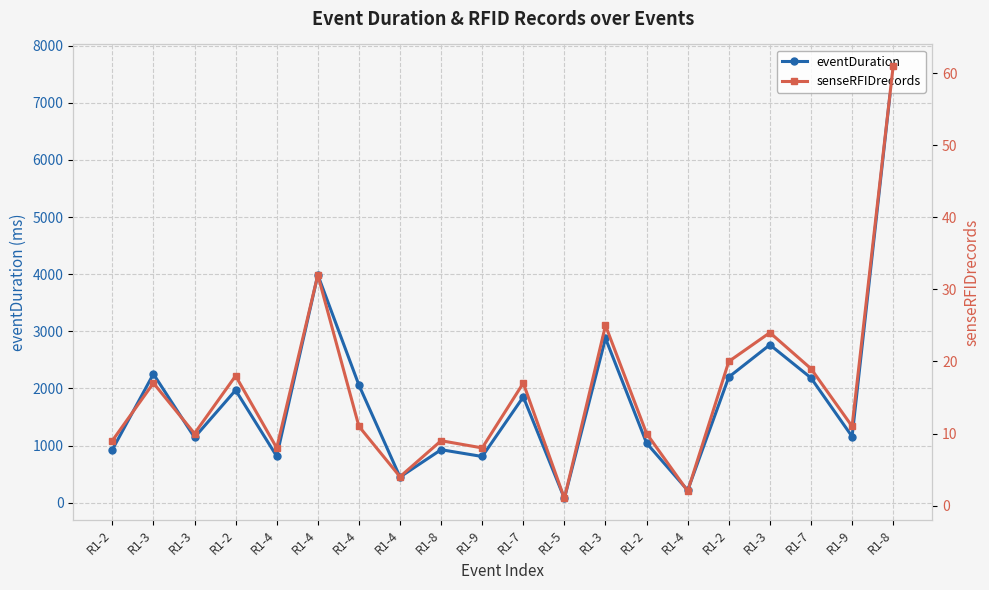

What is the difference between the eventDuration values at R1-5 and R1-4?

737